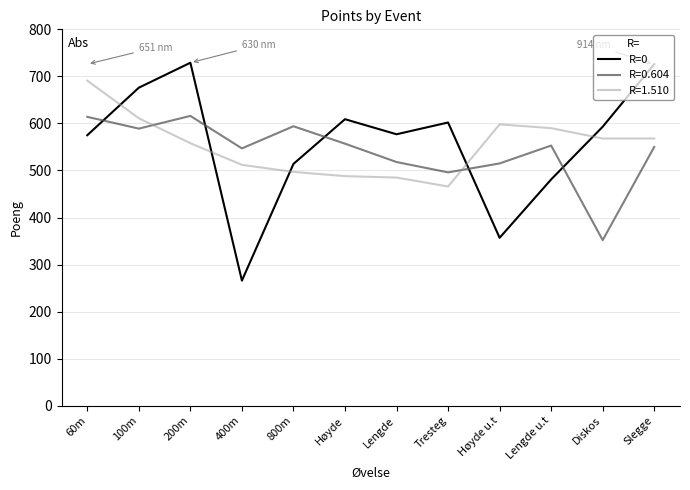

What is the difference between the highest and lowest values at Høyde?

121